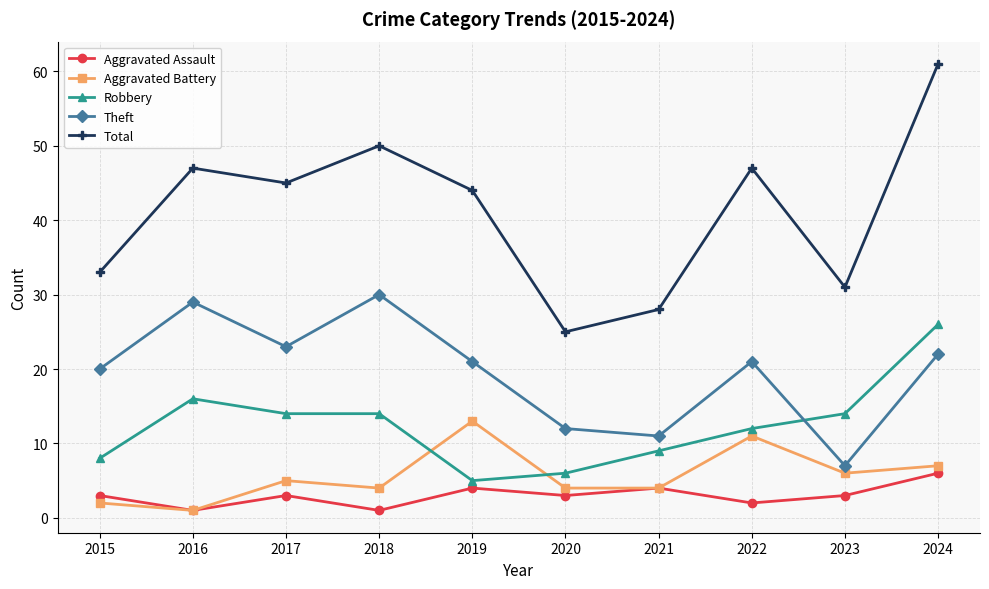

What are all the series names shown in the legend?

Aggravated Assault, Aggravated Battery, Robbery, Theft, Total